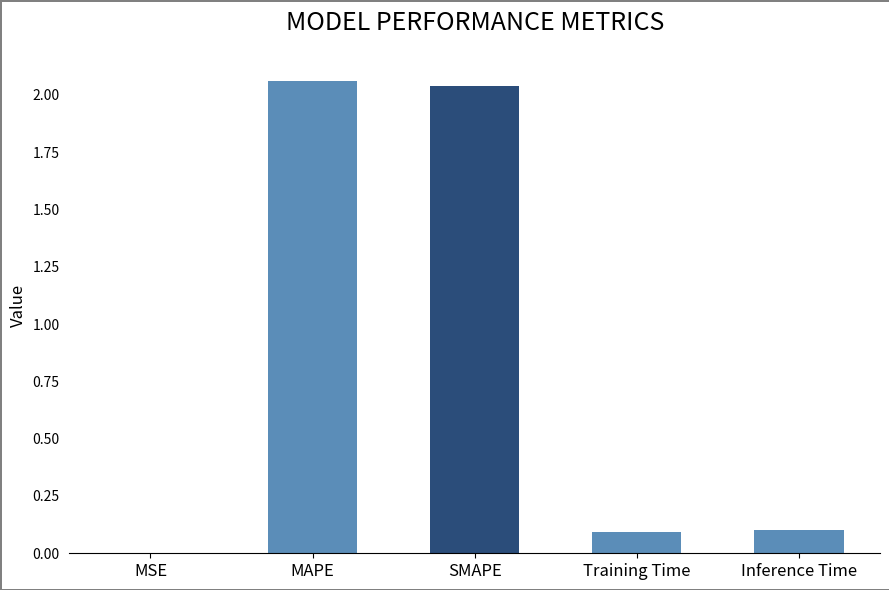

What is the change in value from MAPE to Inference Time?

-2.0